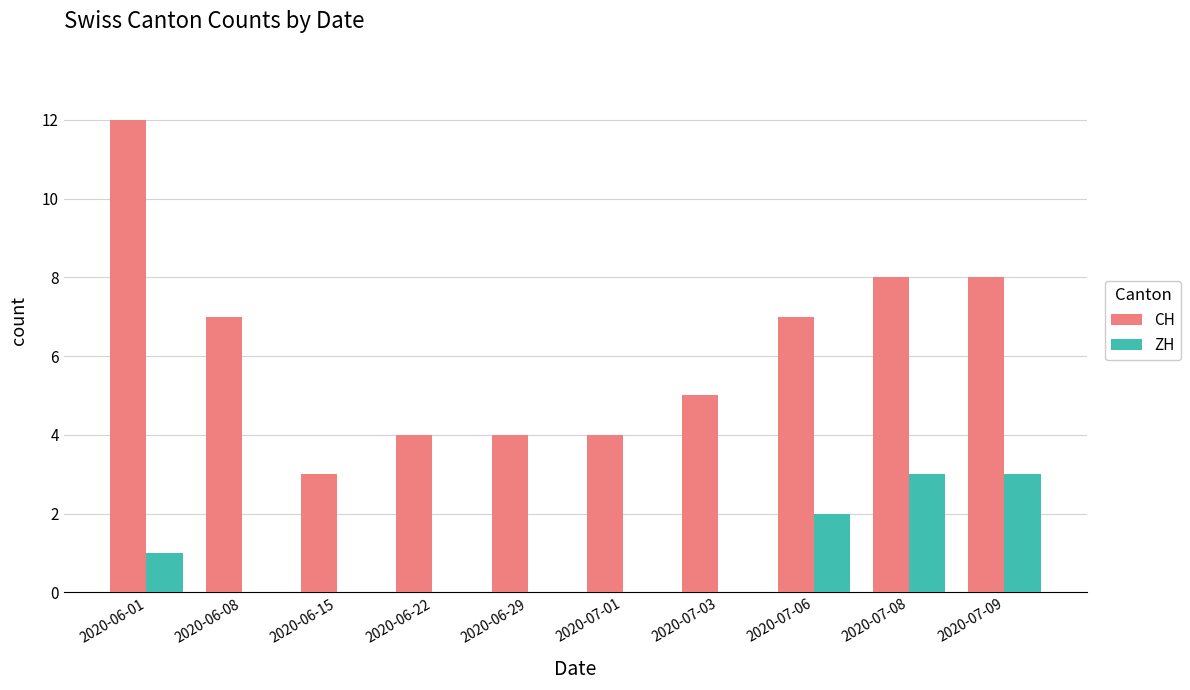

What is the sum of all ZH values?

9